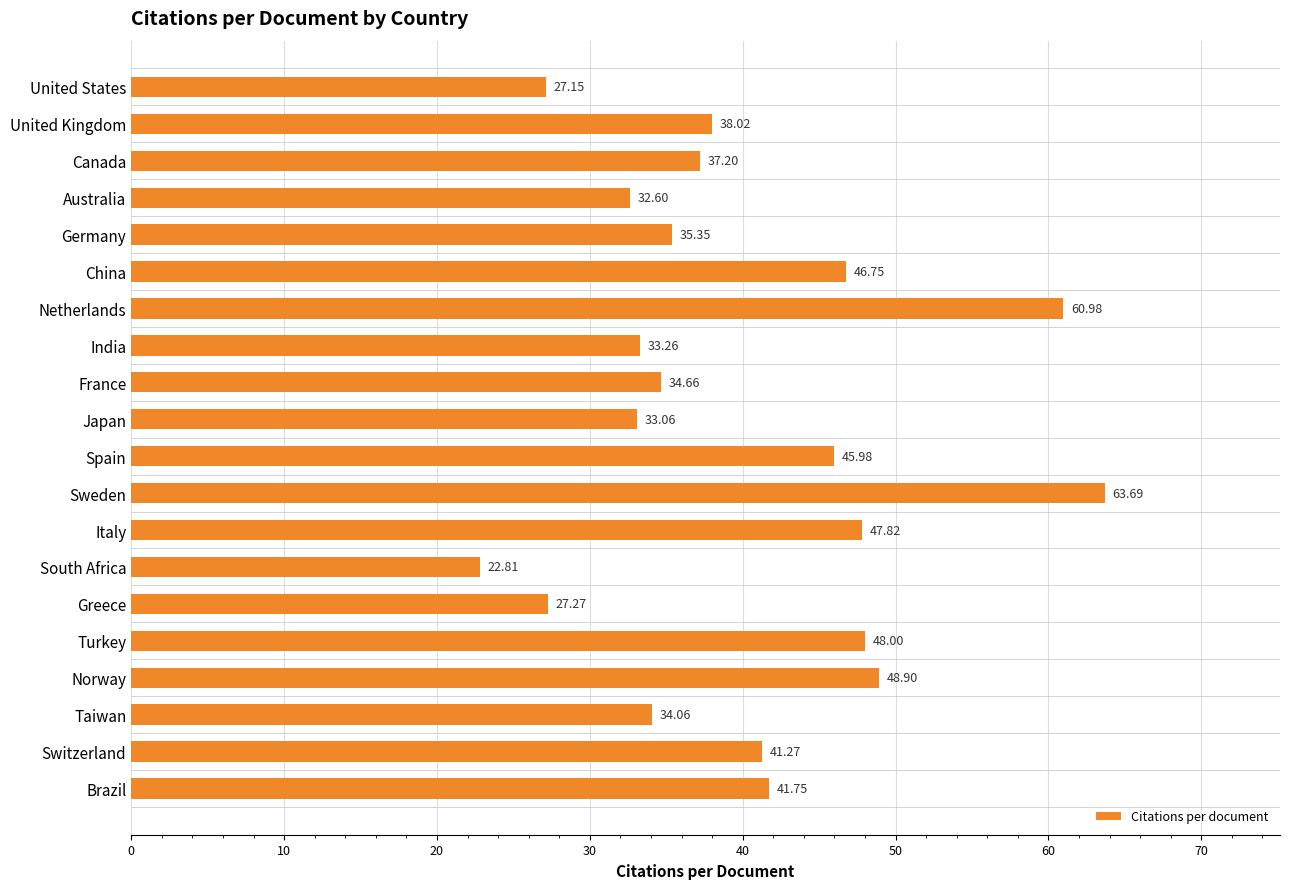

Which label corresponds to the largest value in the chart?

Sweden